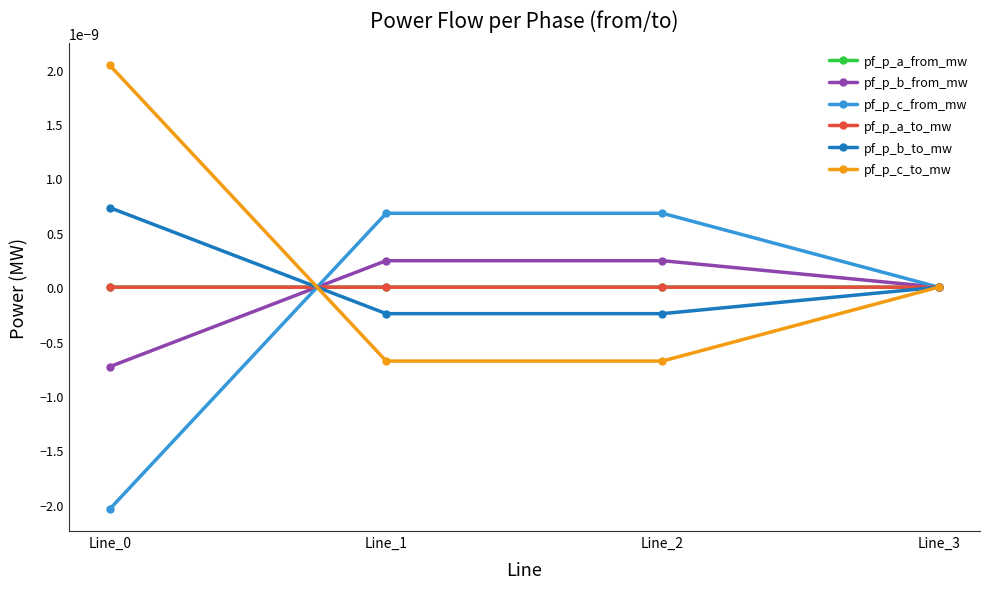

Is the value of pf_p_a_to_mw at Line_1 greater than the value of pf_p_a_from_mw at Line_1?

Yes